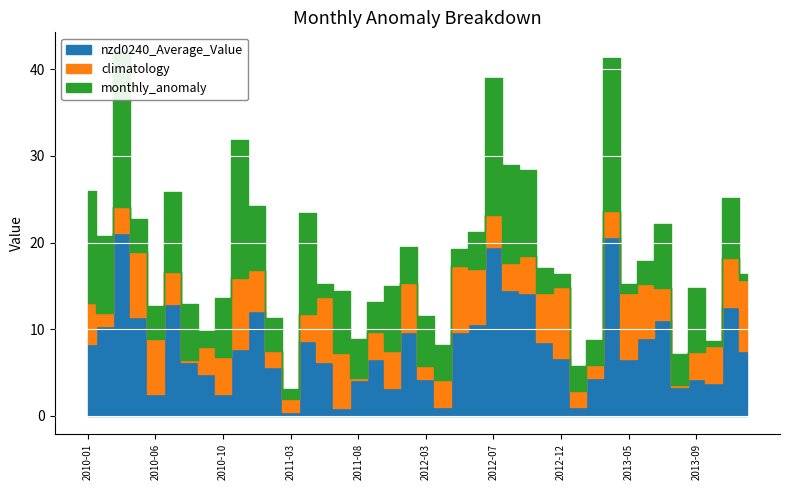

Rank the series by their maximum value, from highest to lowest.

nzd0240_Average_Value, monthly_anomaly, climatology